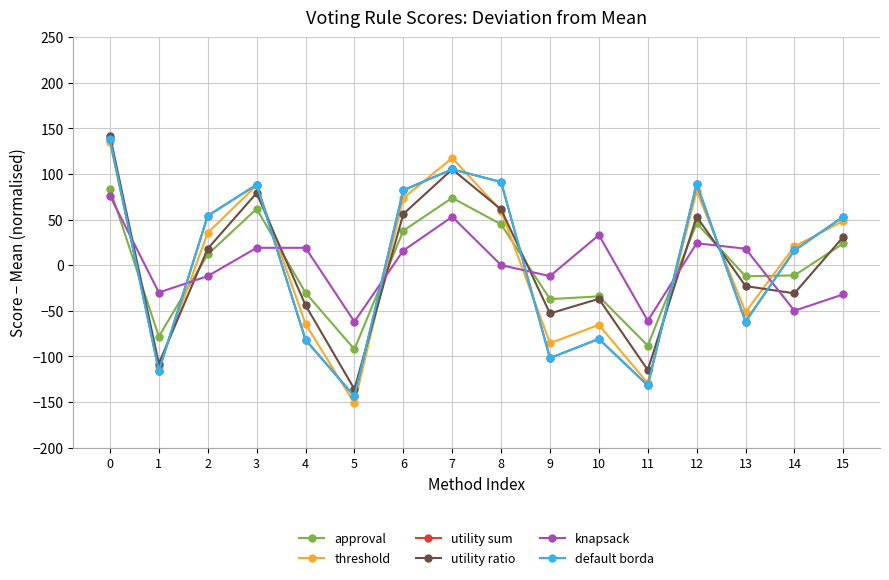

Does the chart have visible grid lines?

Yes